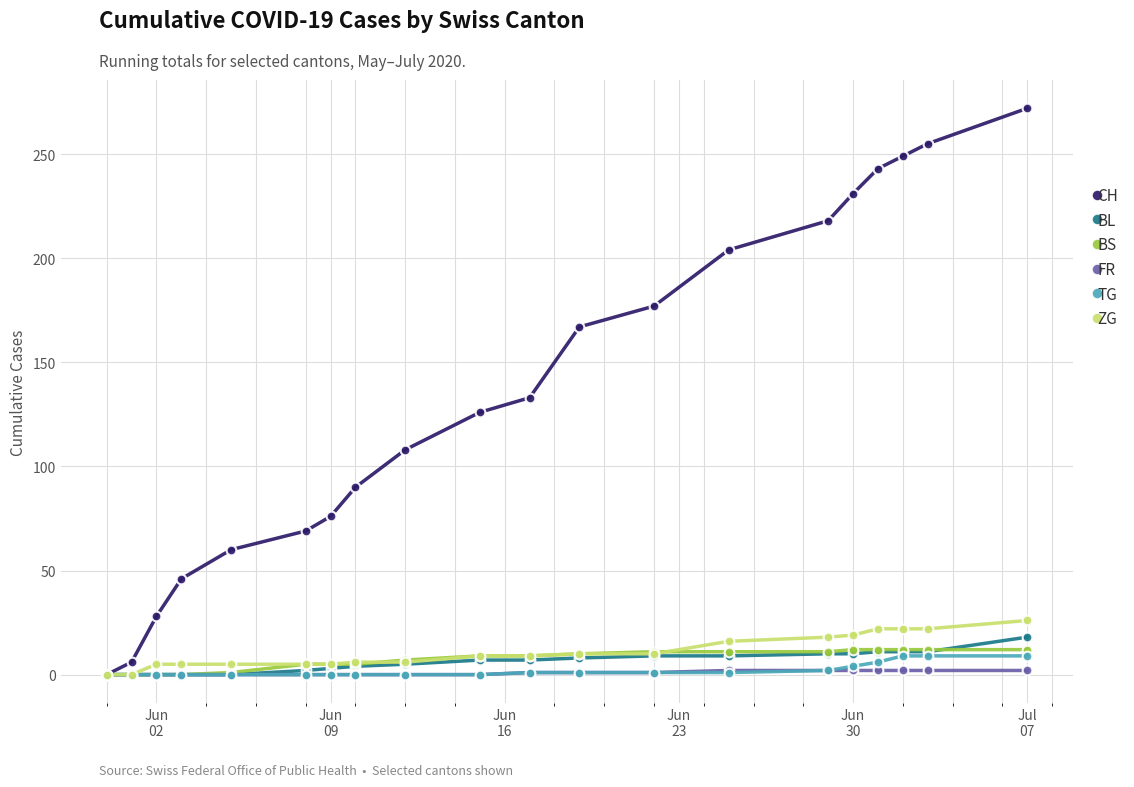

What is the difference between the maximum and minimum values in the BS series?

12